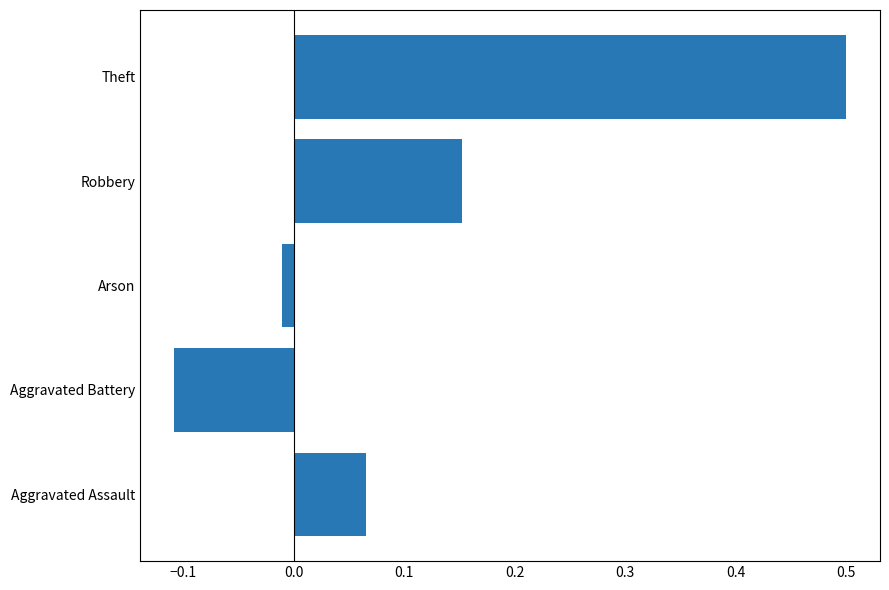

What is the sum of all values?

0.6